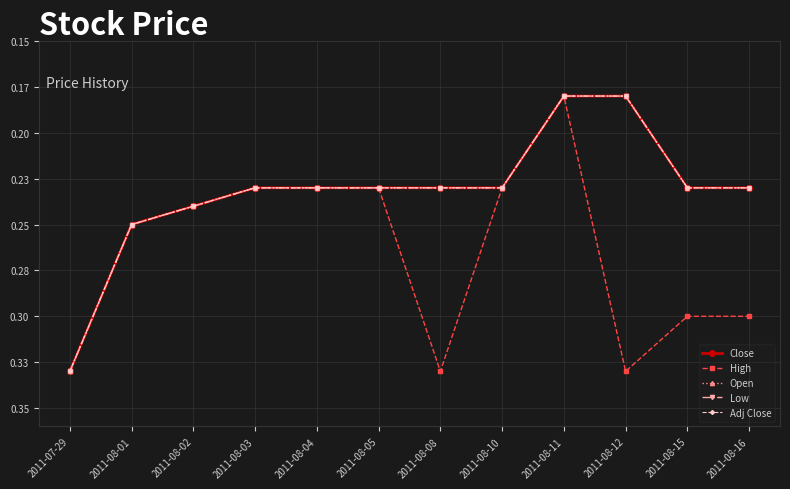

Does the chart have visible grid lines?

Yes